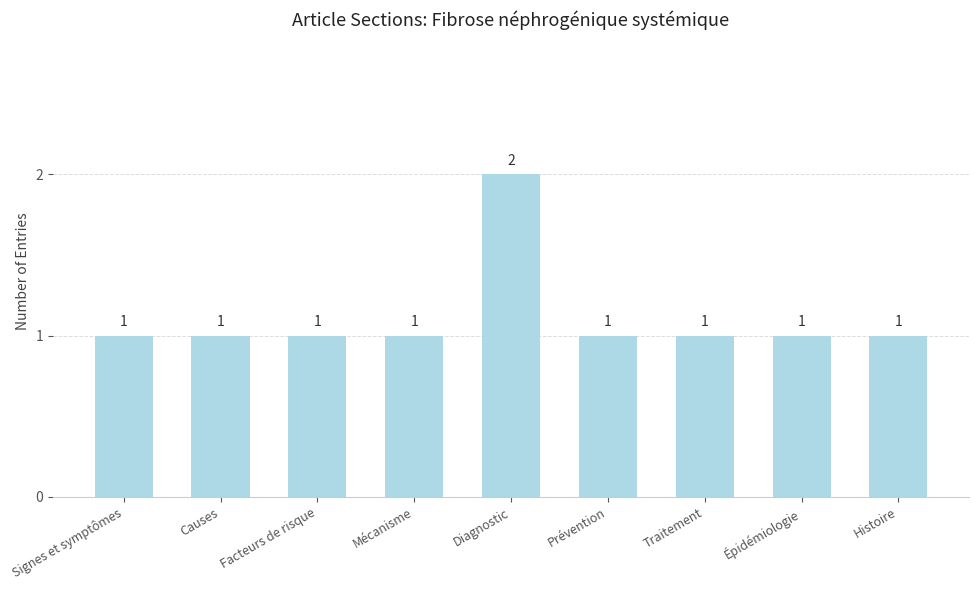

What position from the left is Facteurs de risque?

3